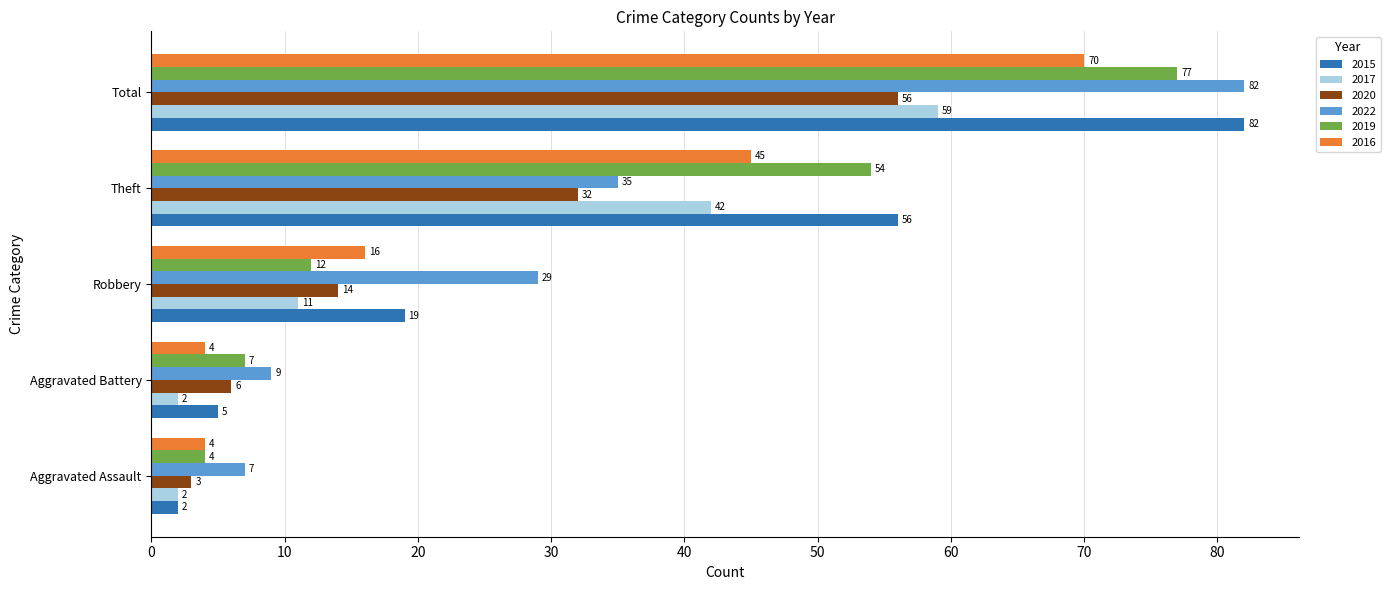

True or false: 2020 has a value of 3 at Aggravated Assault.

True